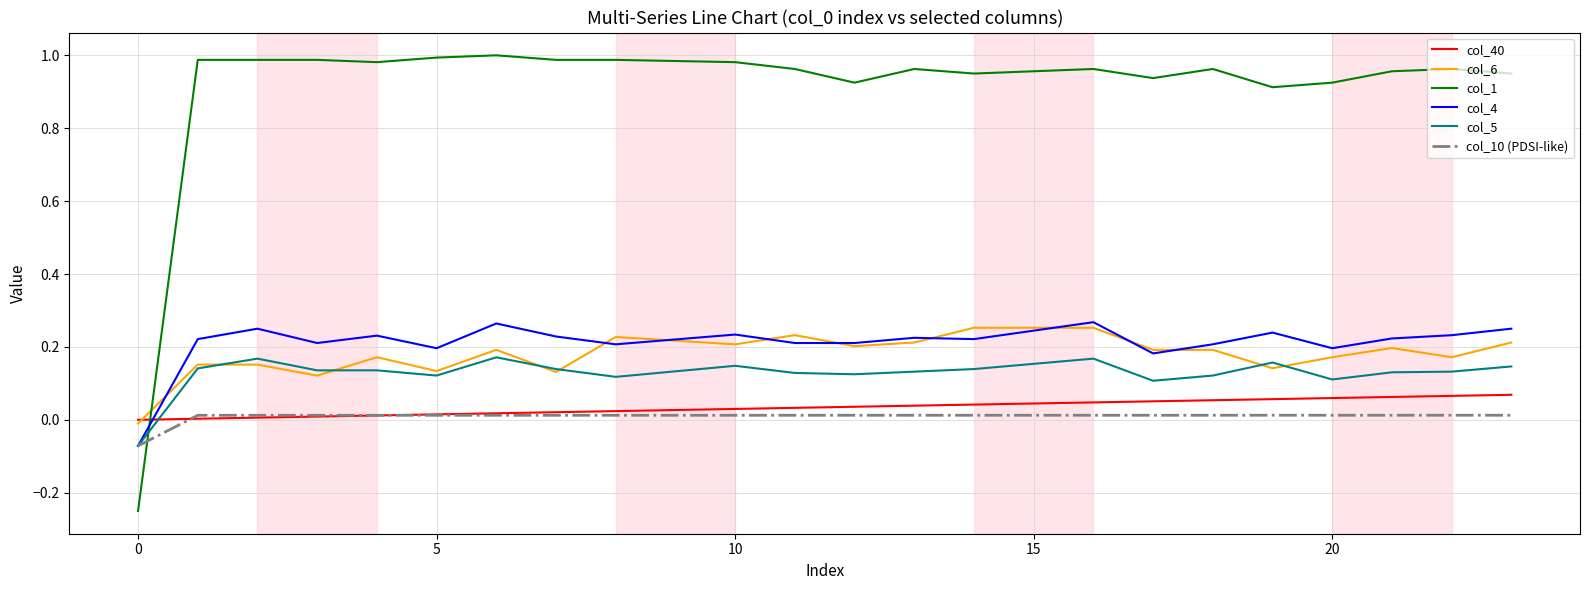

After their last crossing, which series has the higher values: col_1 or col_10 (PDSI-like)?

col_1